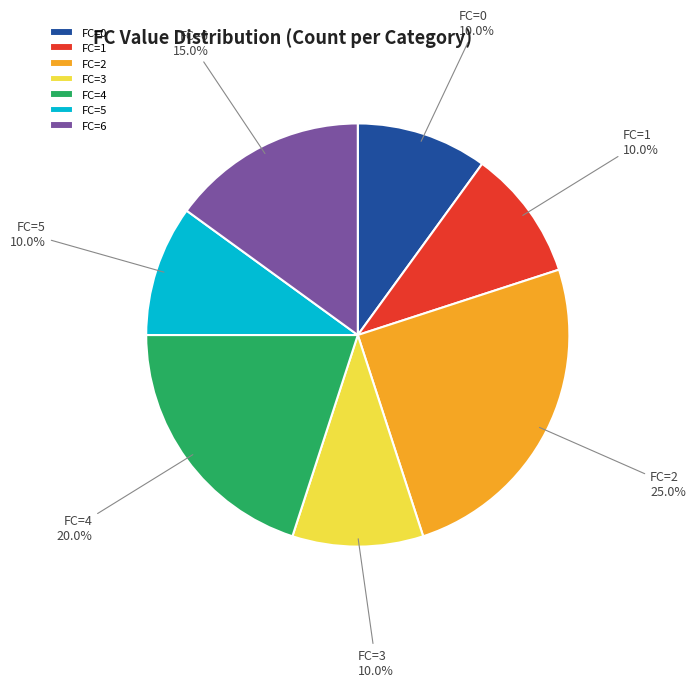

How much of the chart is everything except FC=2?

75.0%